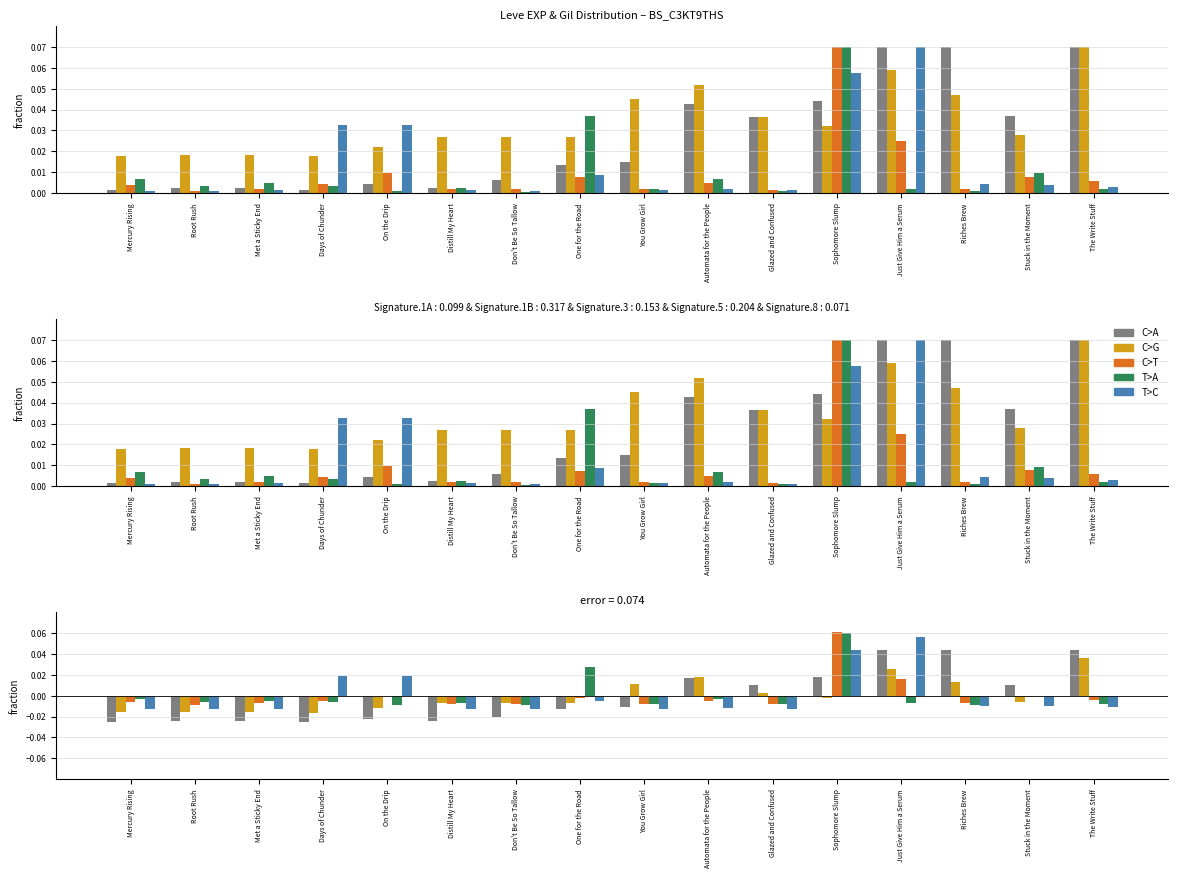

Rank the series by their maximum value, from highest to lowest.

C>T, T>A, T>C, C>A, C>G